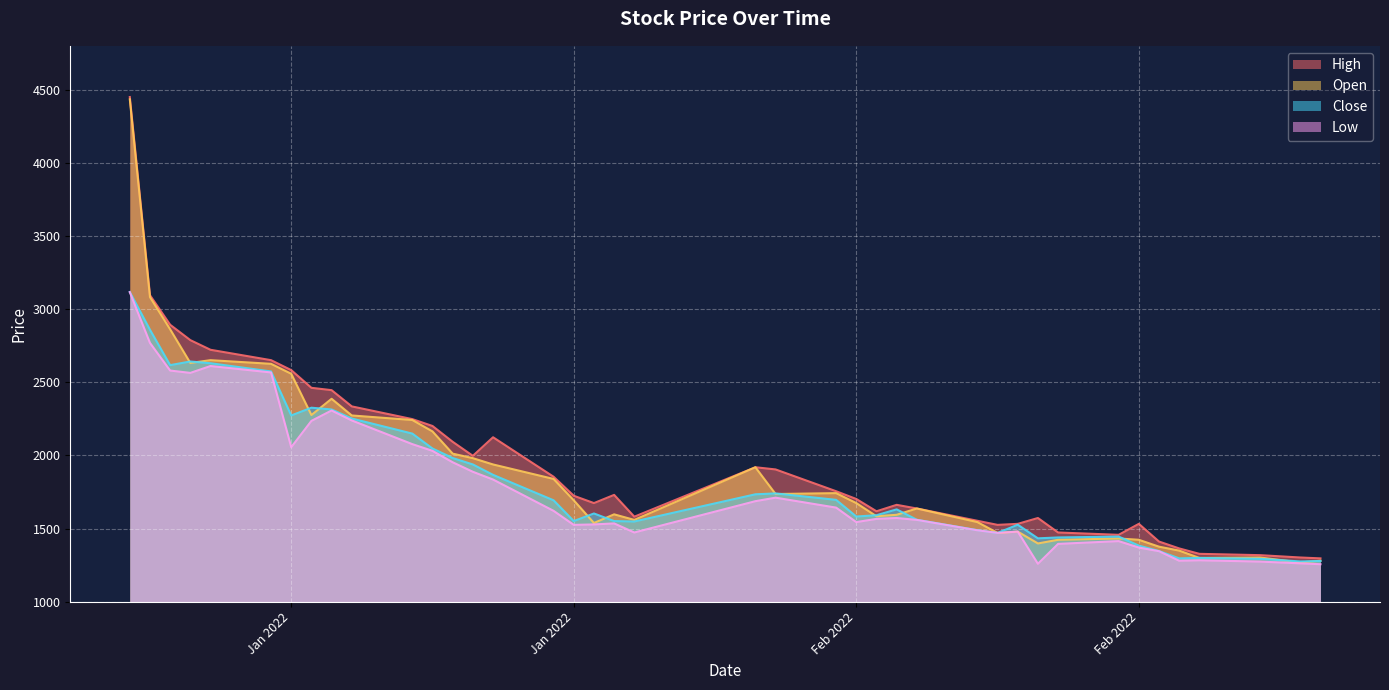

At 2022-02-04, list the series in order from smallest to largest.

Low, Open, Close, High